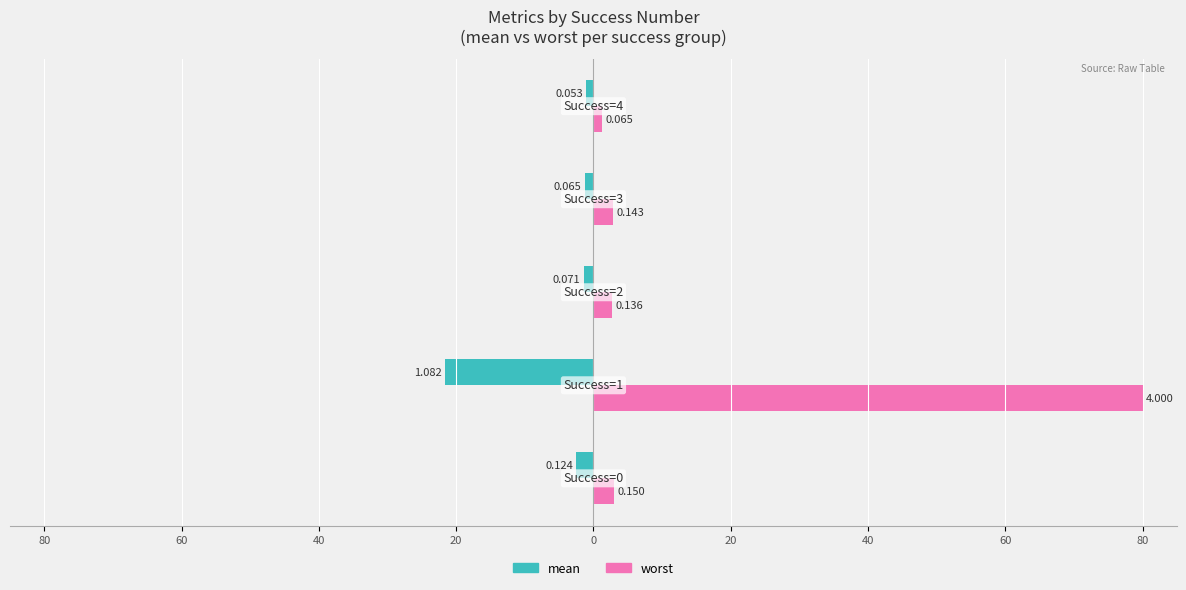

What are all the series names shown in the legend?

mean, worst